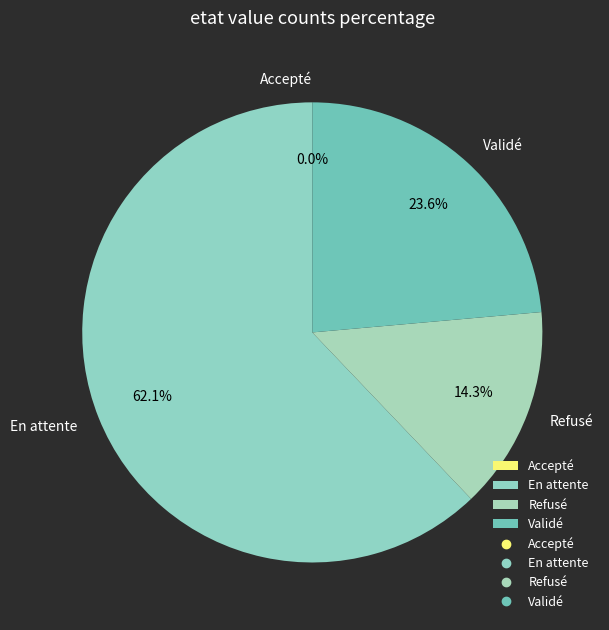

Which has a higher value, Validé or En attente?

En attente